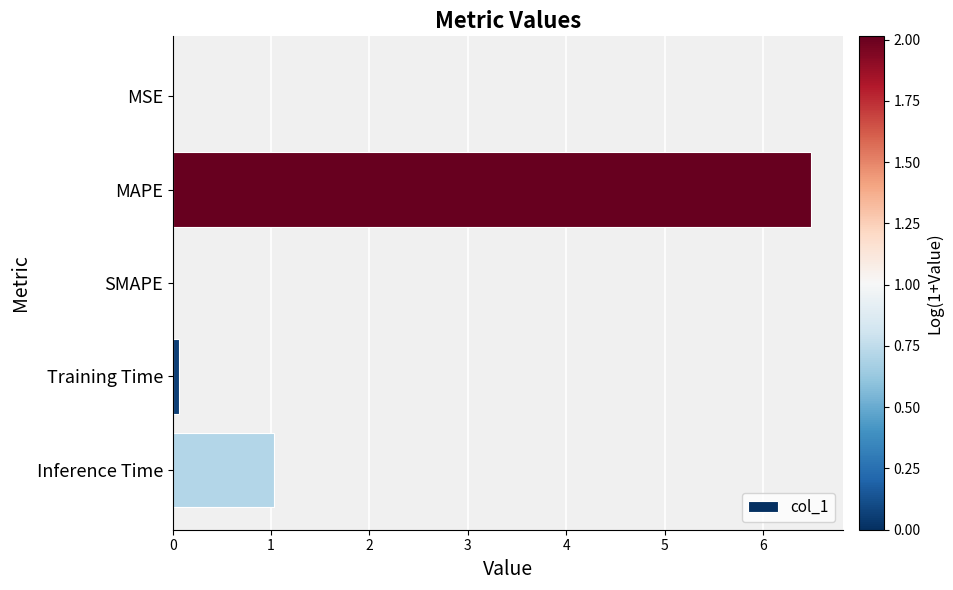

What is the sum of all values?

7.6